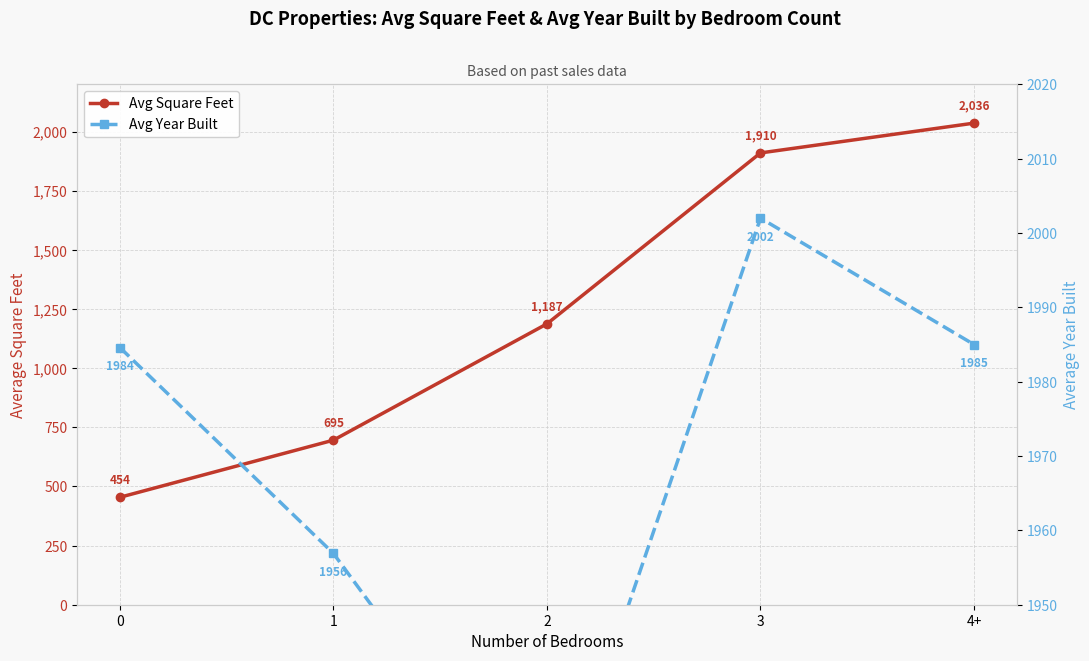

Where is Avg Square Feet nearest to the value 1245?

2